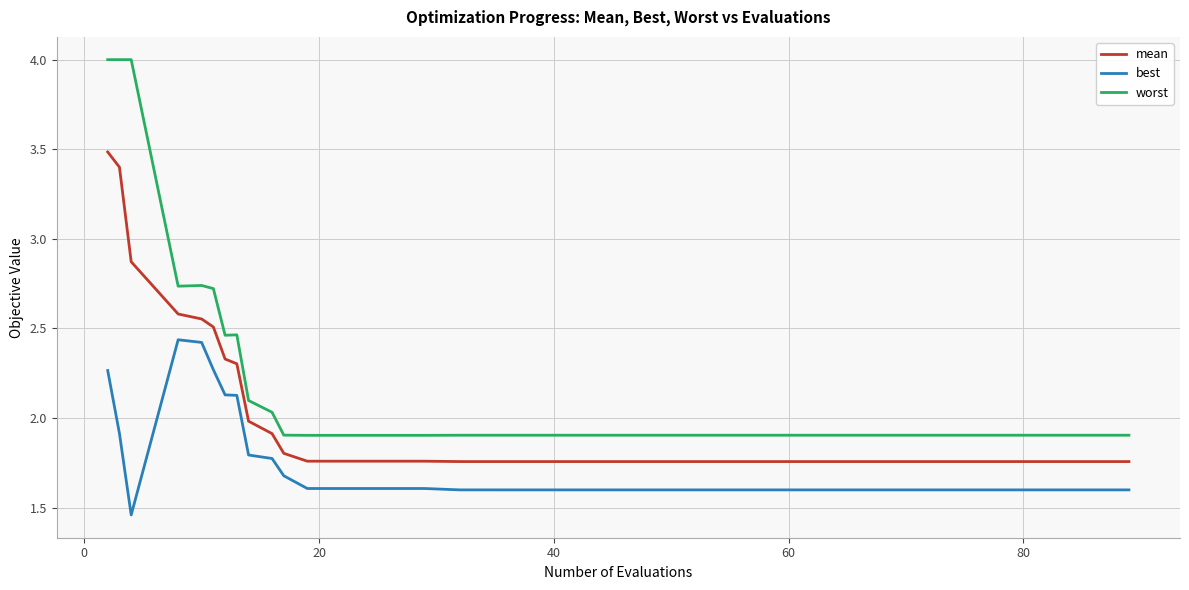

Which series has the largest range (max minus min)?

worst